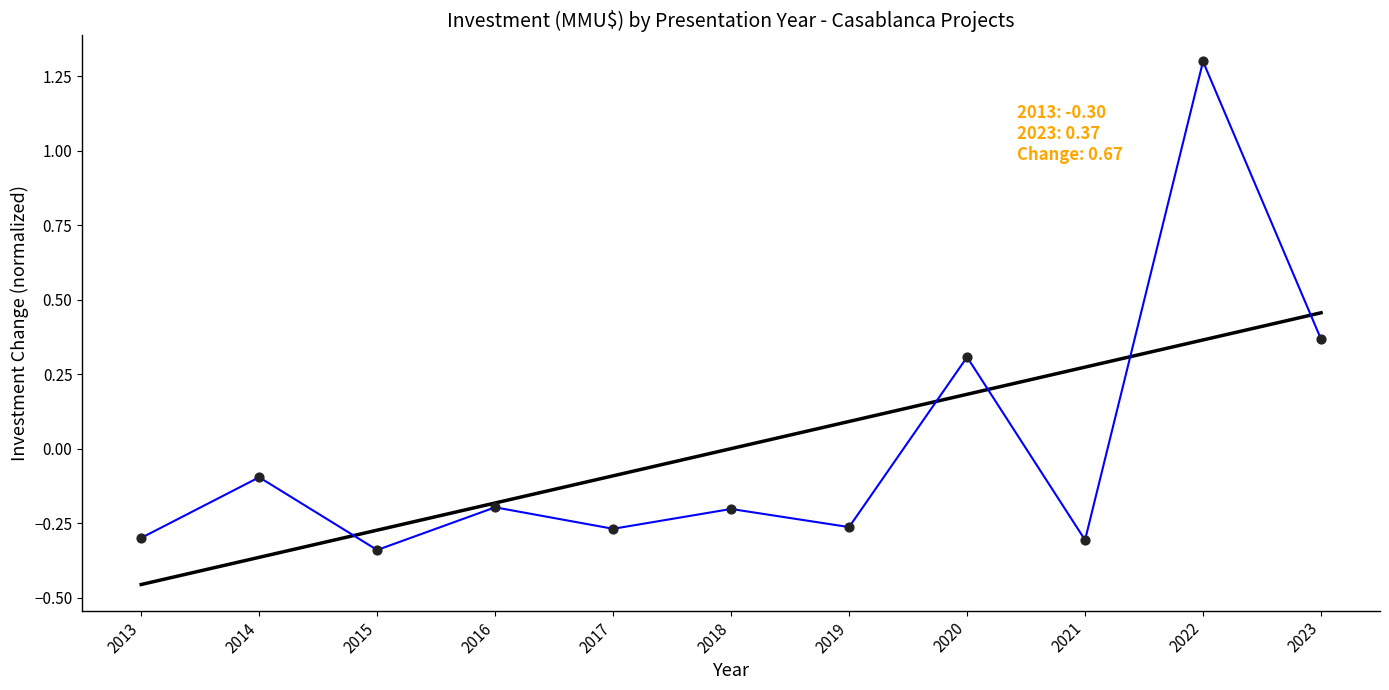

What is the total value across all series at 2019?

-0.2